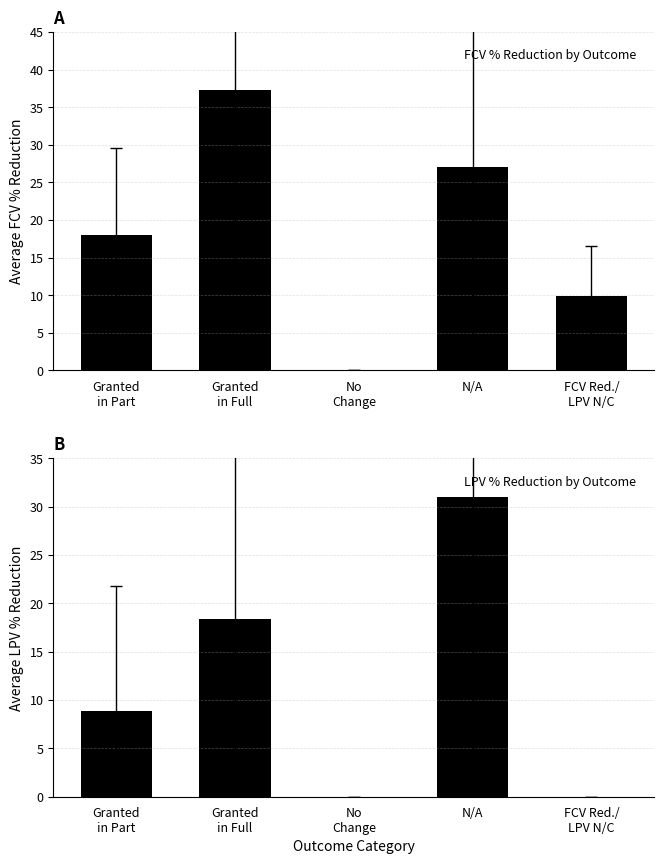

Reading left to right, transcribe all the data shown in this chart.

Average FCV %: 18.0	37.3	0.0	27.0	9.9
Average LPV %: 8.8	18.3	0.0	31.0	0.0